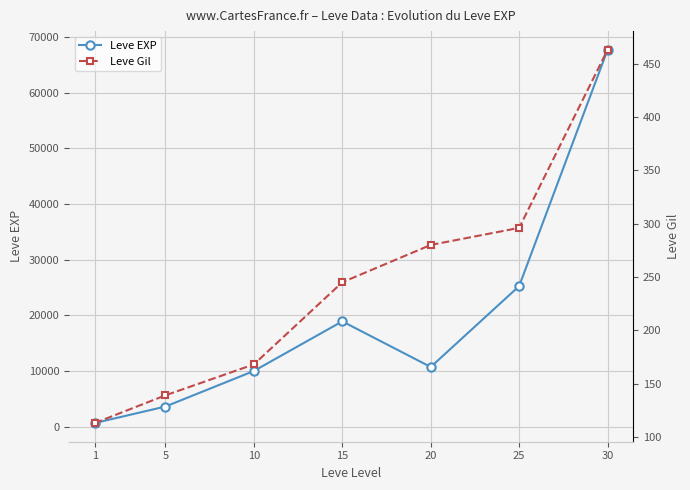

True or false: Leve EXP and Leve Gil cross at least once.

False